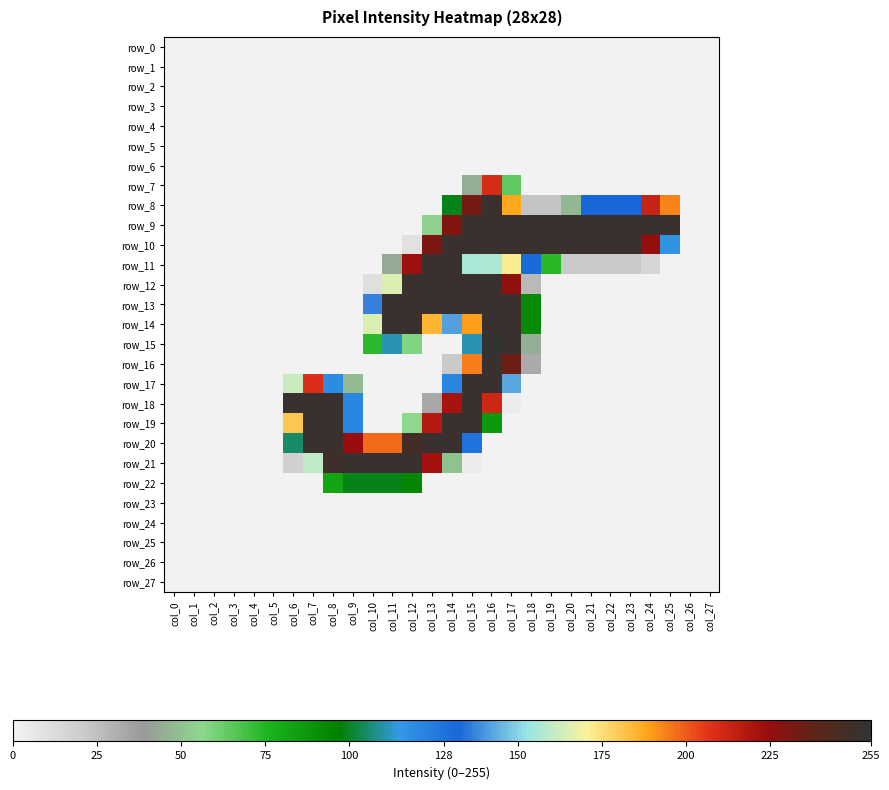

At col_24, list the series in order from largest to smallest.

row_9, row_10, row_8, row_11, row_0, row_1, row_2, row_3, row_4, row_5, row_6, row_7, row_12, row_13, row_14, row_15, row_16, row_17, row_18, row_19, row_20, row_21, row_22, row_23, row_24, row_25, row_26, row_27